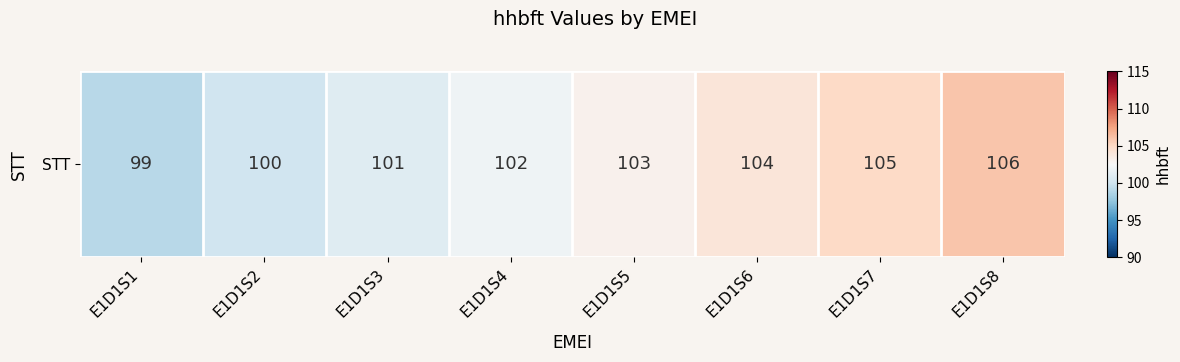

What is the difference between the second highest and minimum values?

6